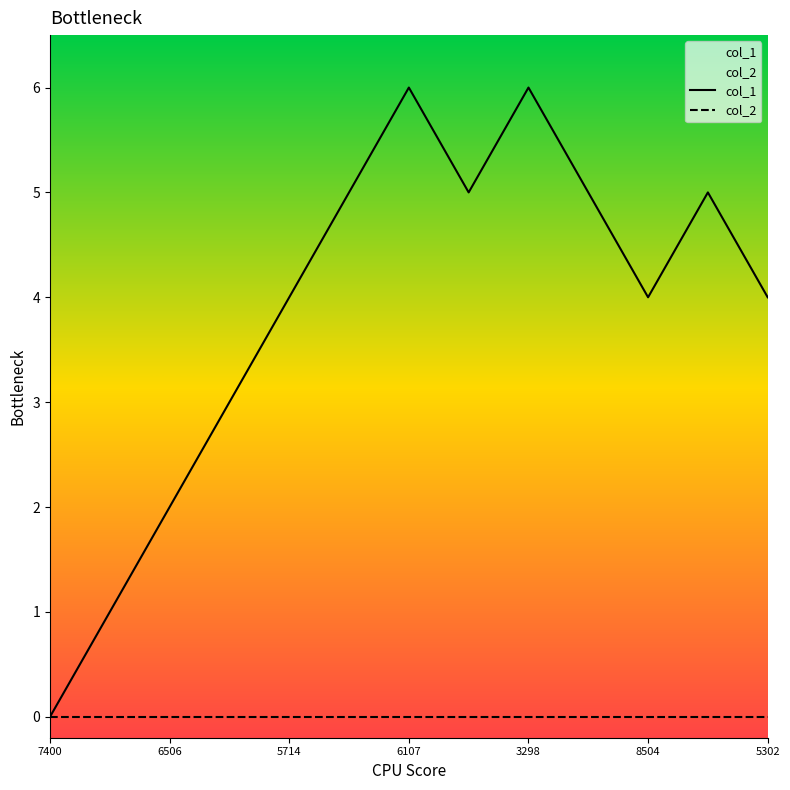

At which label is col_2 closest to 0?

7400